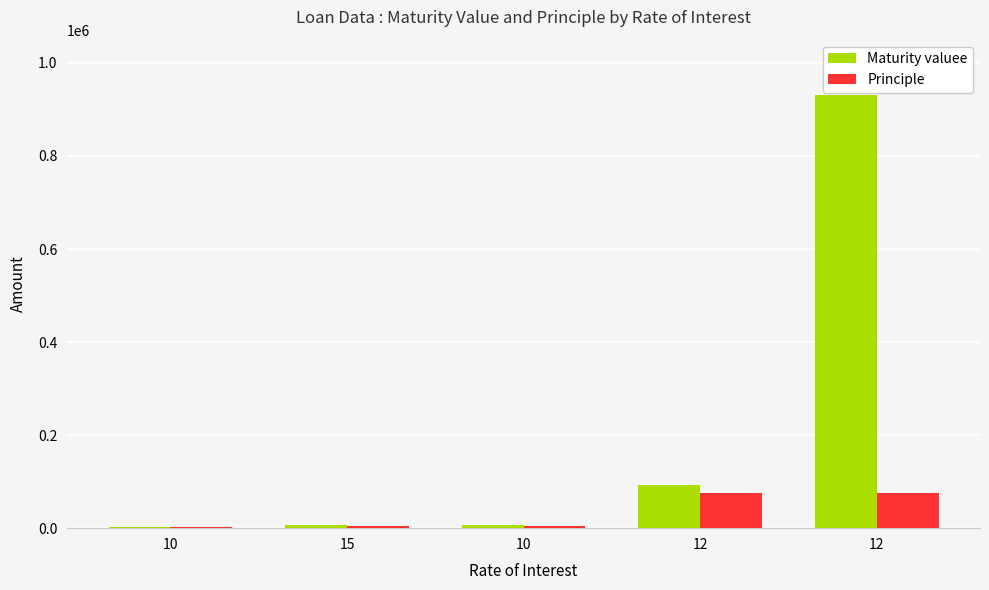

What are all the series names shown in the legend?

Maturity valuee, Principle